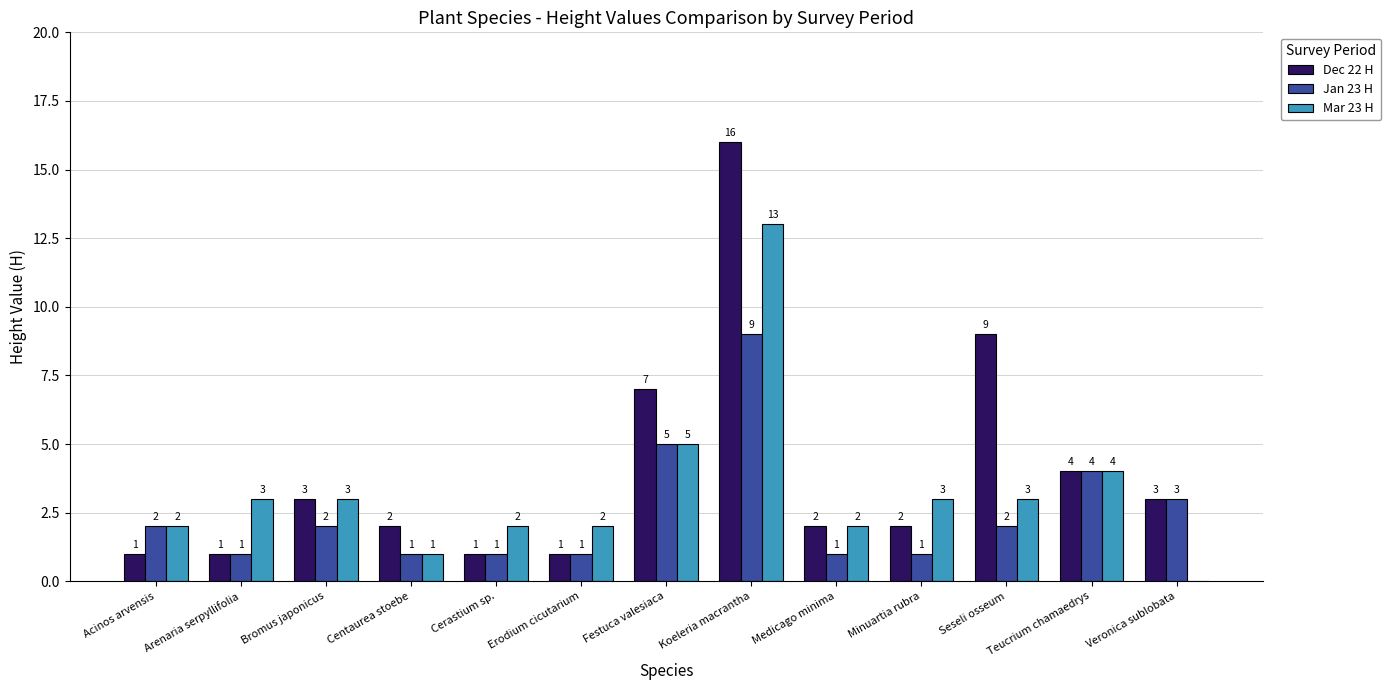

What is the total value across all series at Veronica sublobata?

6